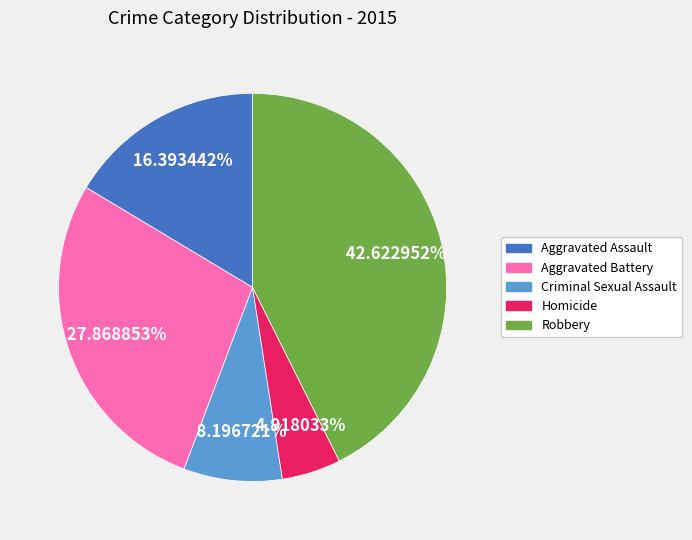

How much of the chart is everything except Aggravated Battery?

72.1%